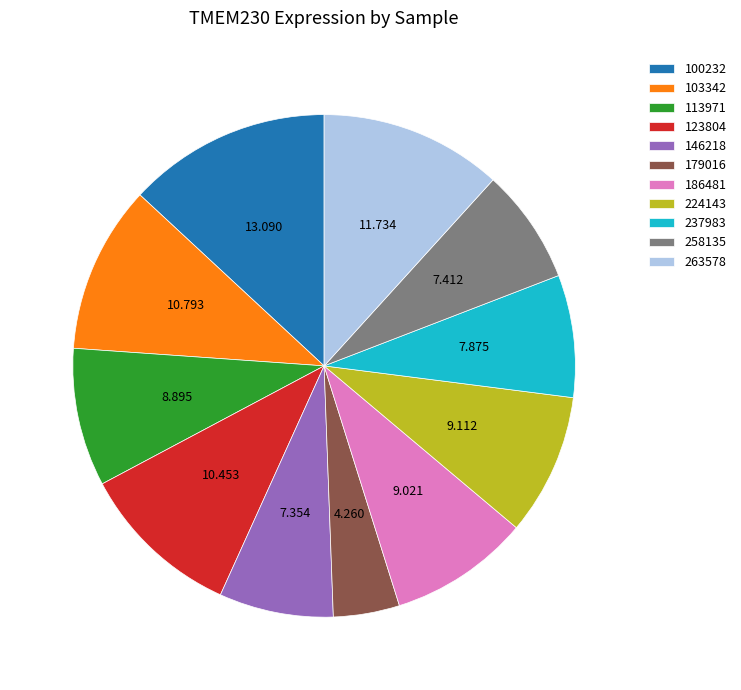

Do 179016 and 123804 together represent more than half of the pie?

No